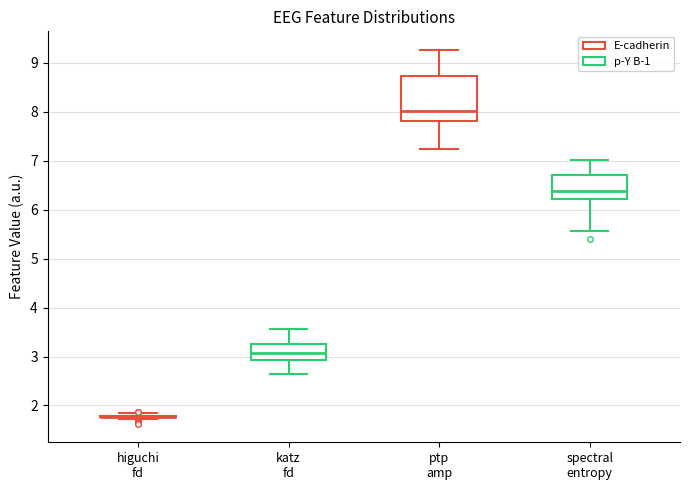

Where does the upper whisker of the box for katz fd end on the y-axis? The values are not printed on the chart, so give them approximately, as read against the axis.

3.6